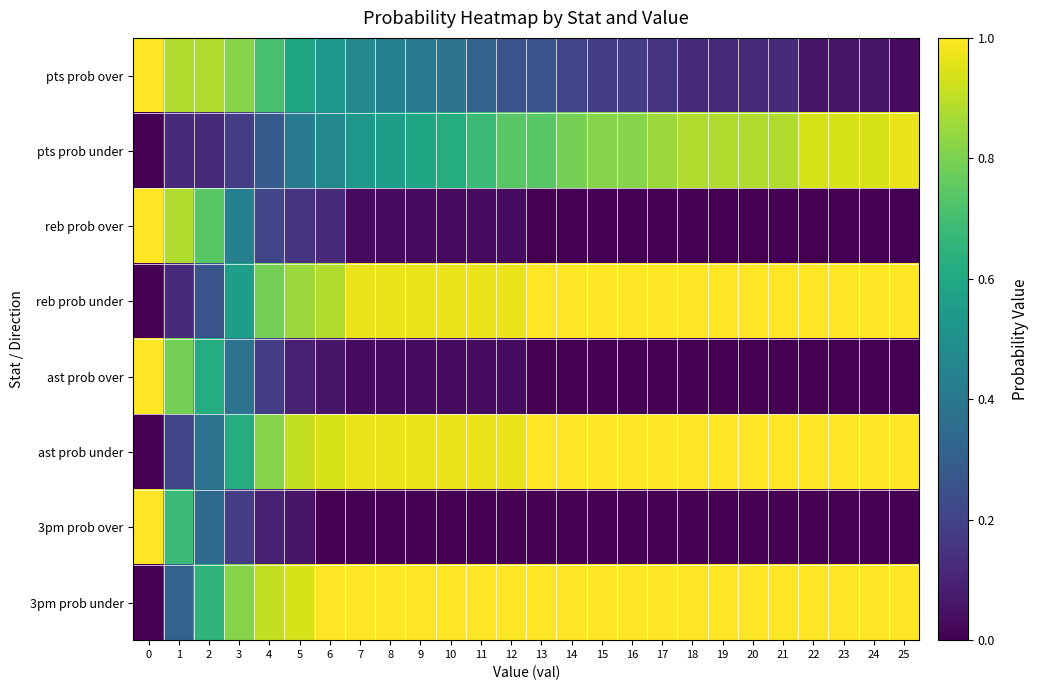

What is the difference between the highest and lowest values at 14?

1.0